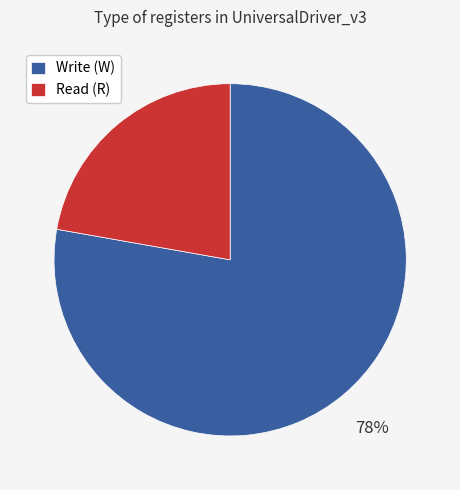

To the nearest percent, what percentage of the pie is Read (R)?

22%